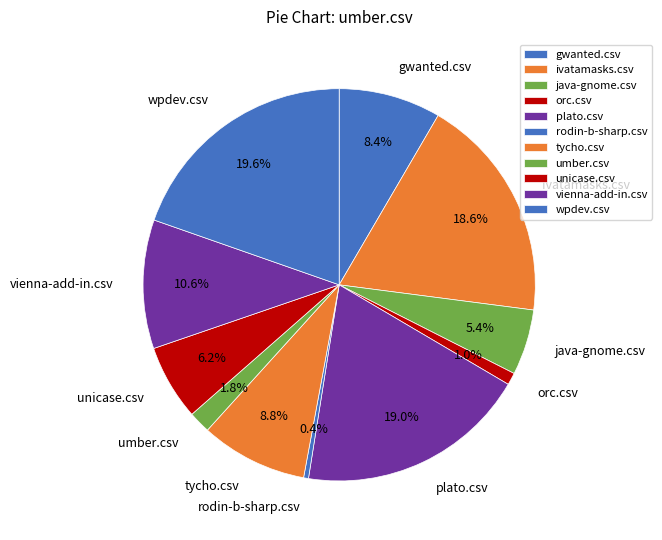

To the nearest percent, what is the difference between the java-gnome.csv and umber.csv slice percentages?

4%